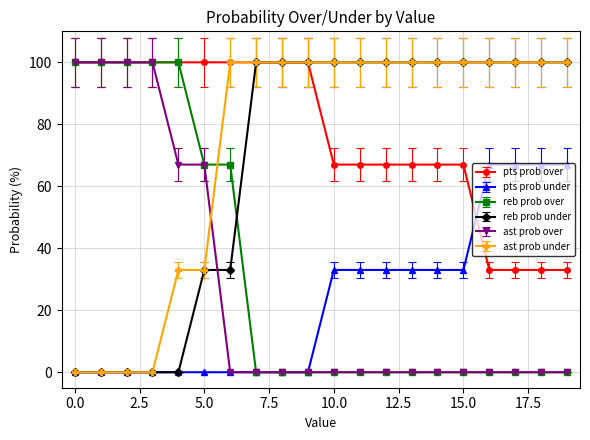

What is the value of the pts prob over point at the 7th from the left?

100